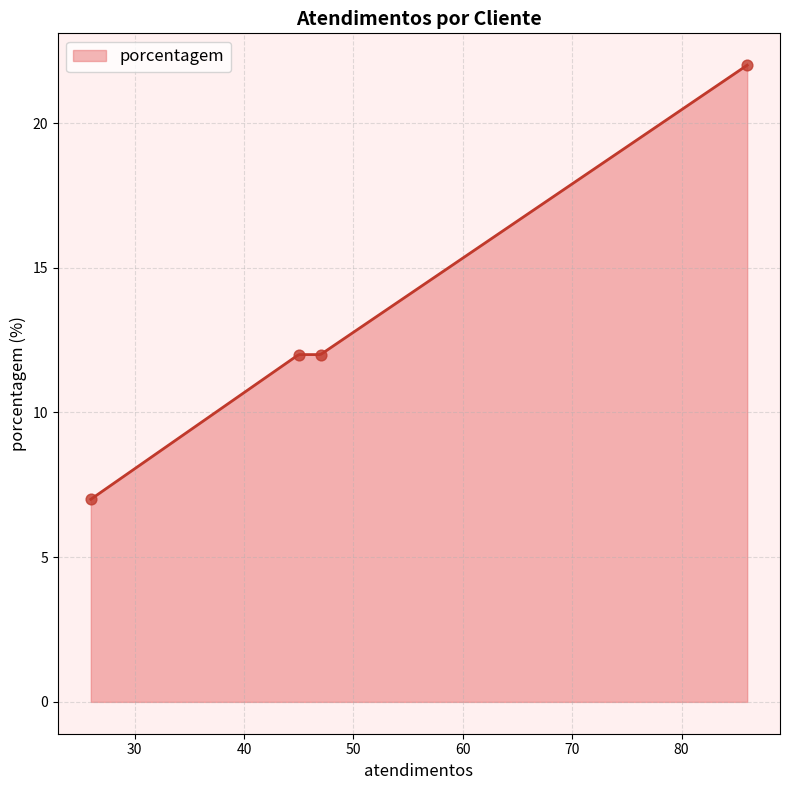

What is the lowest value of the porcentagem series?

7.0